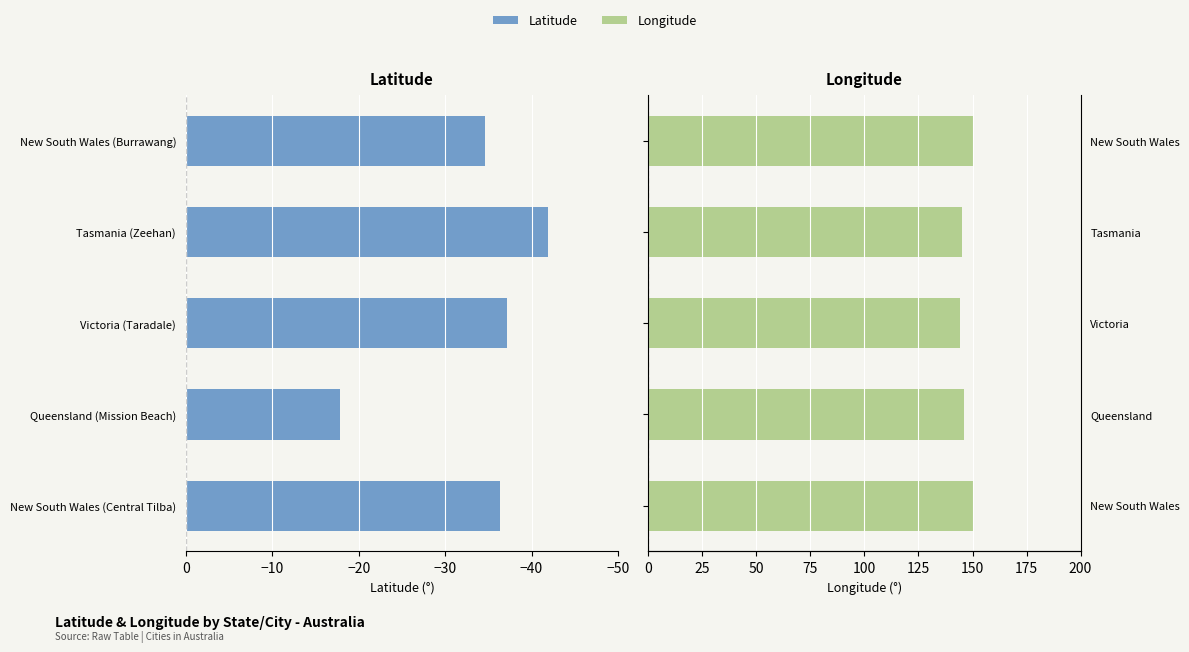

At New South Wales (Central Tilba), list the series in order from smallest to largest.

Latitude, Longitude